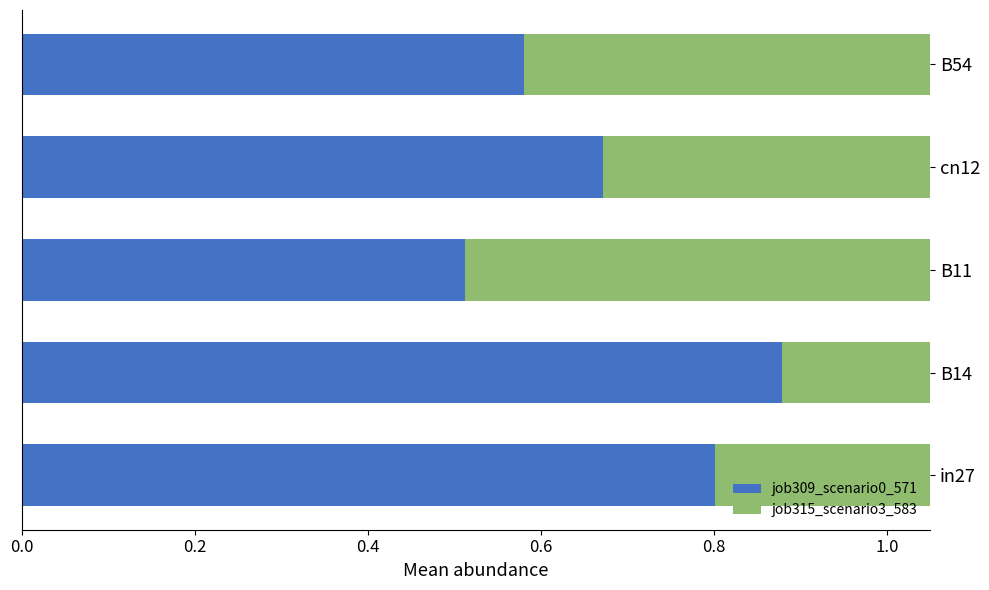

The job309_scenario0_571 series shows 1.2 at B14. True or false?

False